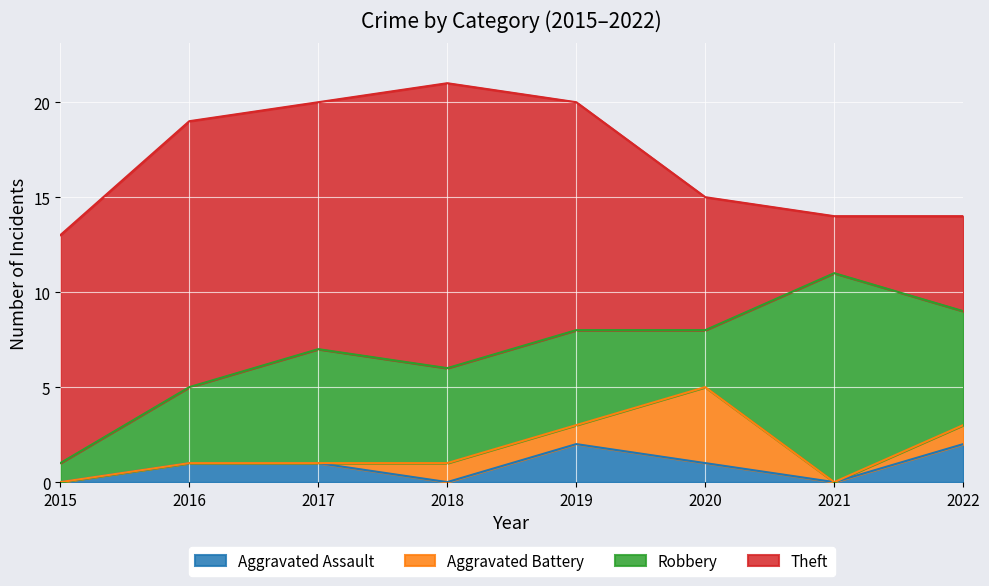

How many values in the Aggravated Battery series are below 1?

4